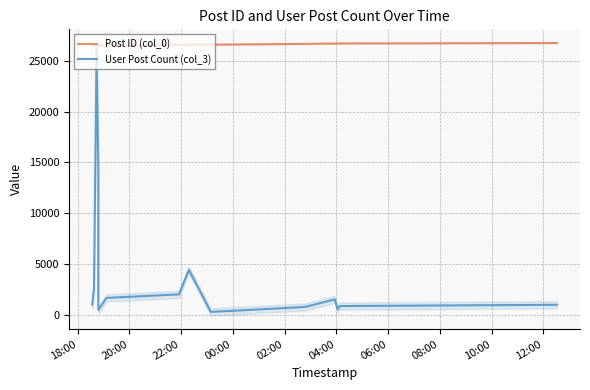

Rank the series at 02:00 from lowest to highest value.

User Post Count (col_3), Post ID (col_0)